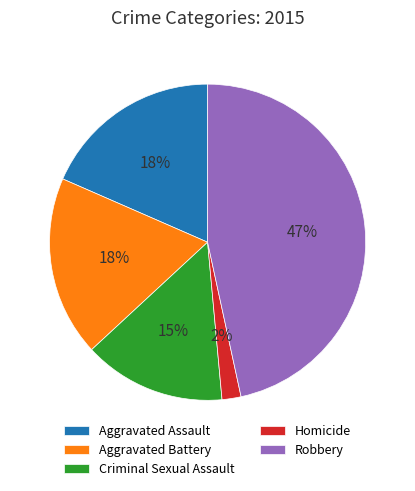

Does Homicide account for over 50% of the chart?

No